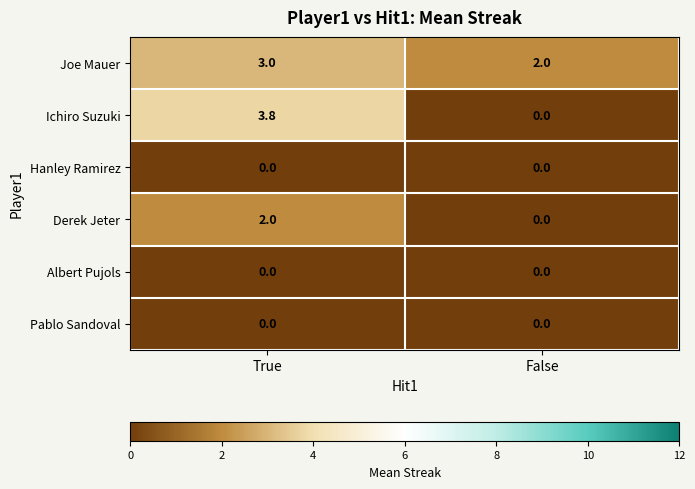

How many series are shown in this chart?

6